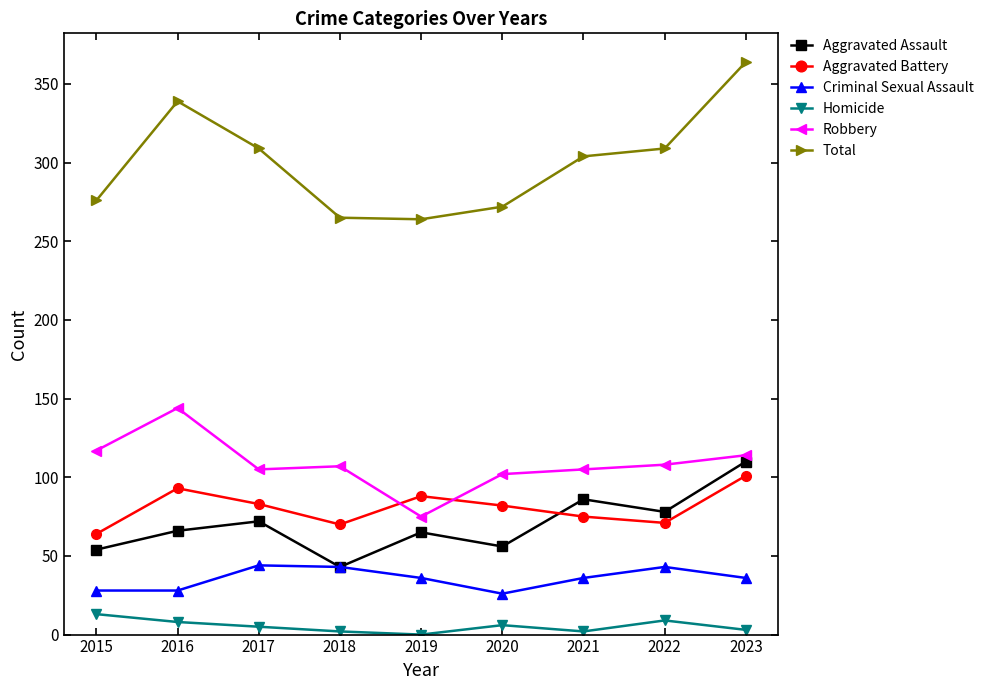

Which series has the widest spread of values?

Total